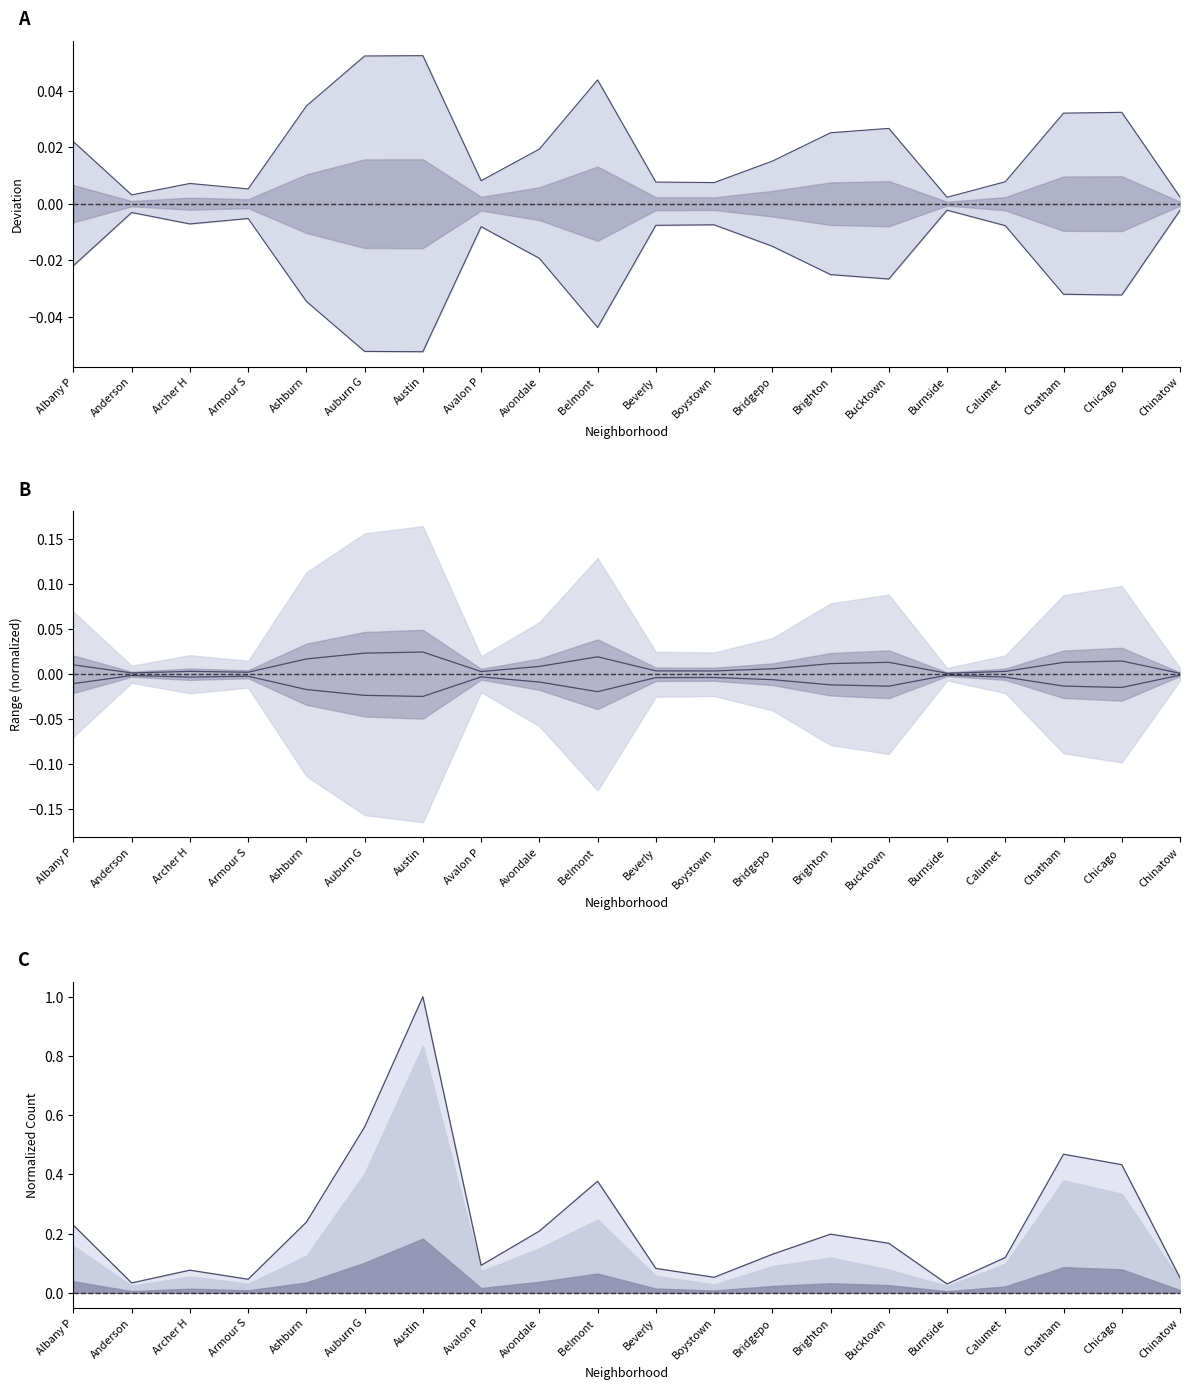

Rank the categories by value from highest to lowest.

Austin, Auburn G, Chatham, Chicago , Belmont , Ashburn, Albany P, Avondale, Brighton, Bucktown, Bridgepo, Calumet , Avalon P, Beverly, Archer H, Boystown, Chinatow, Armour S, Anderson, Burnside